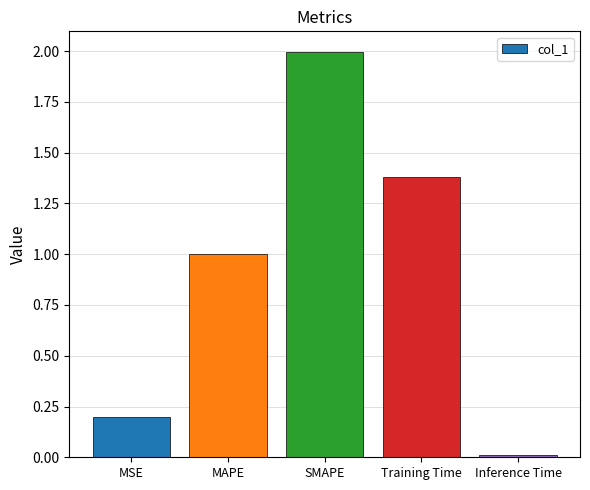

Rank the categories by value from lowest to highest.

Inference Time, MSE, MAPE, Training Time, SMAPE